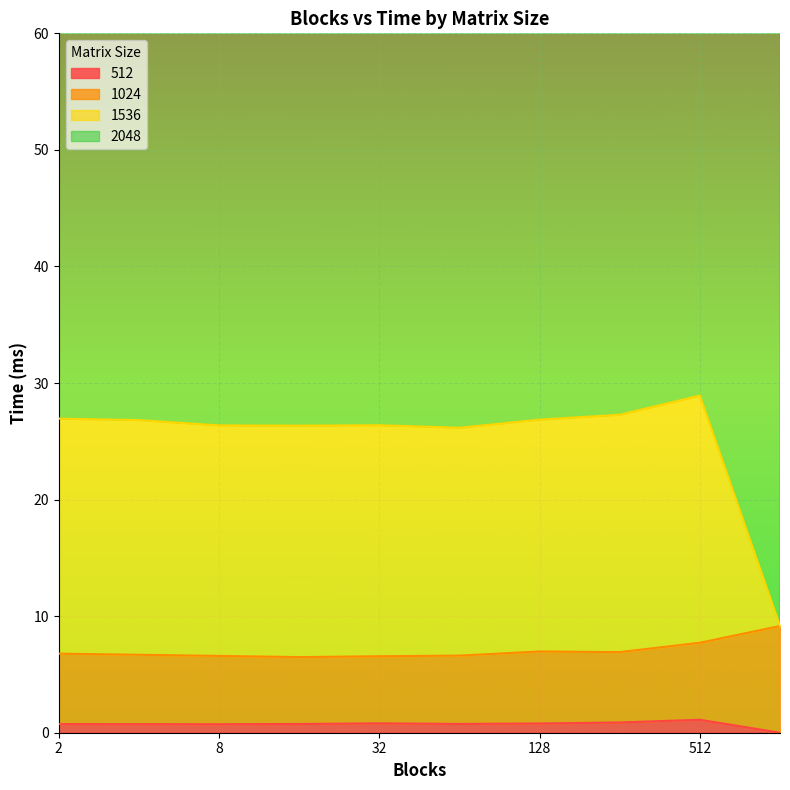

What is the value of the 1536 point at the 5th from the left?

26.4